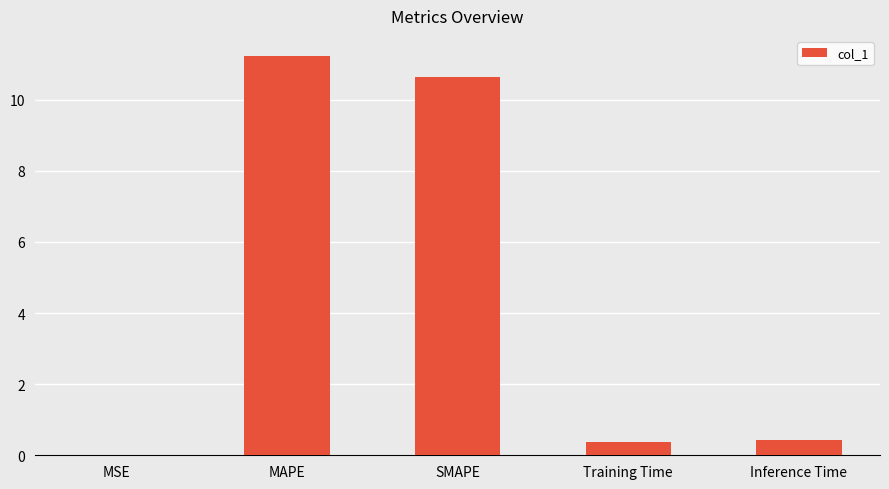

Is it true that the value at SMAPE is 10.6?

True